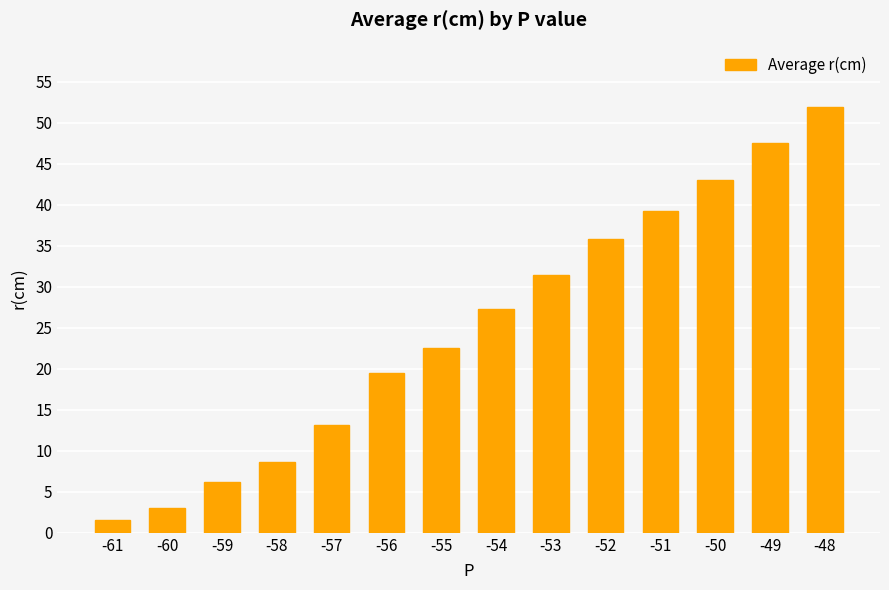

What is the ratio of the value at -57 to the value at -54?

0.5